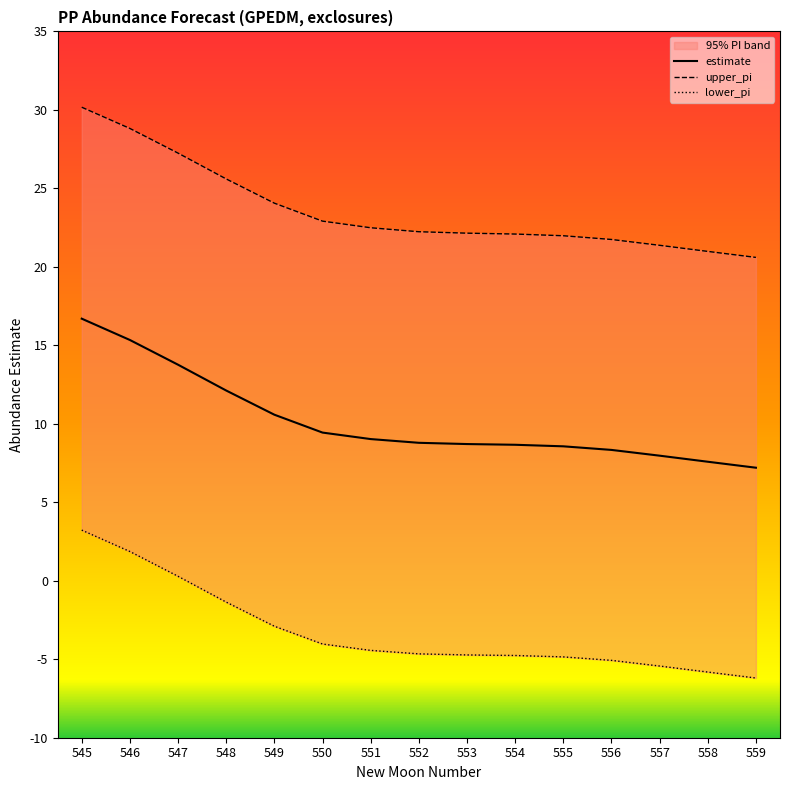

True or false: lower_pi and estimate intersect in this chart.

False